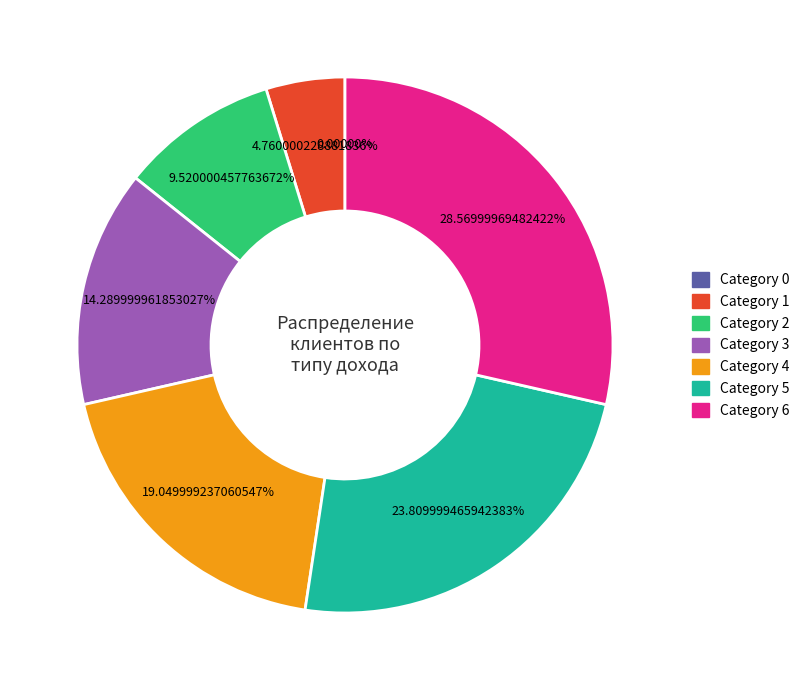

How many segments does this pie chart have?

7